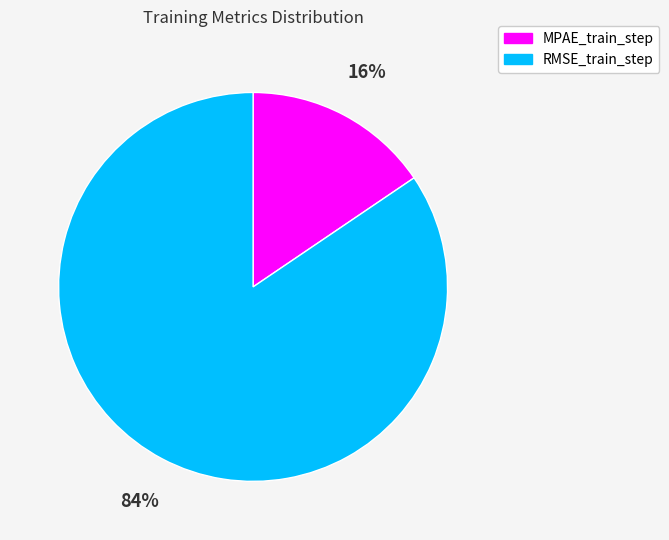

Is the sum of RMSE_train_step and MPAE_train_step greater than half?

Yes